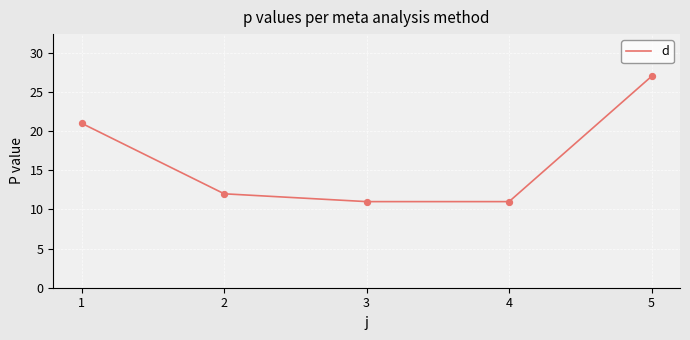

Which has a higher value, 2 or 4?

2